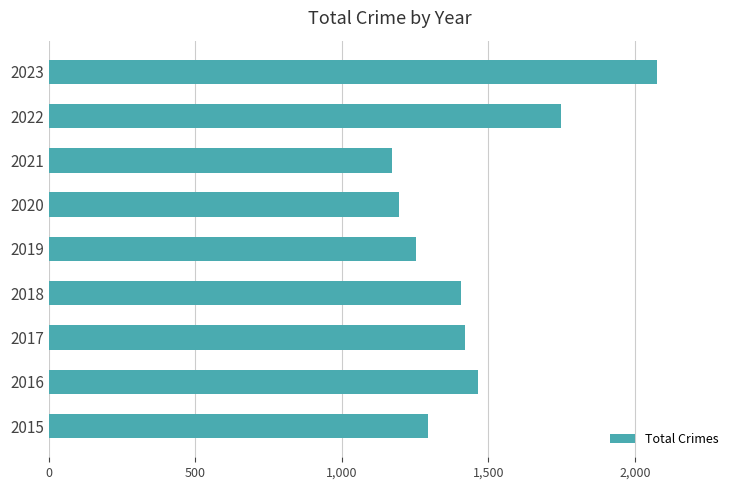

What is the ratio of the value at 2015 to the value at 2022?

0.7